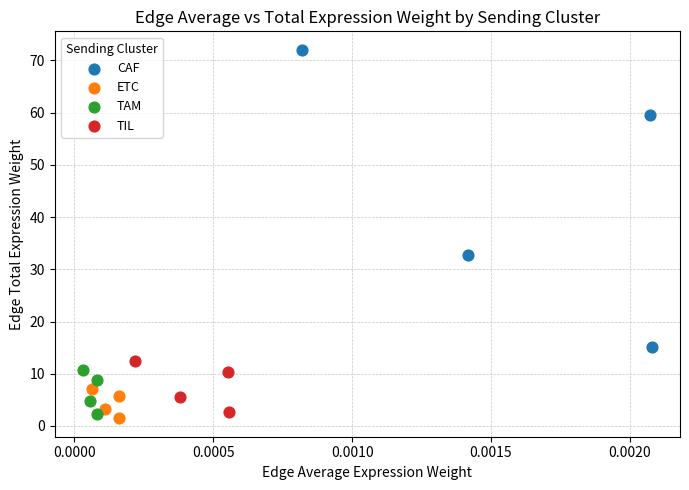

Which series has the largest Y range (max minus min)?

CAF